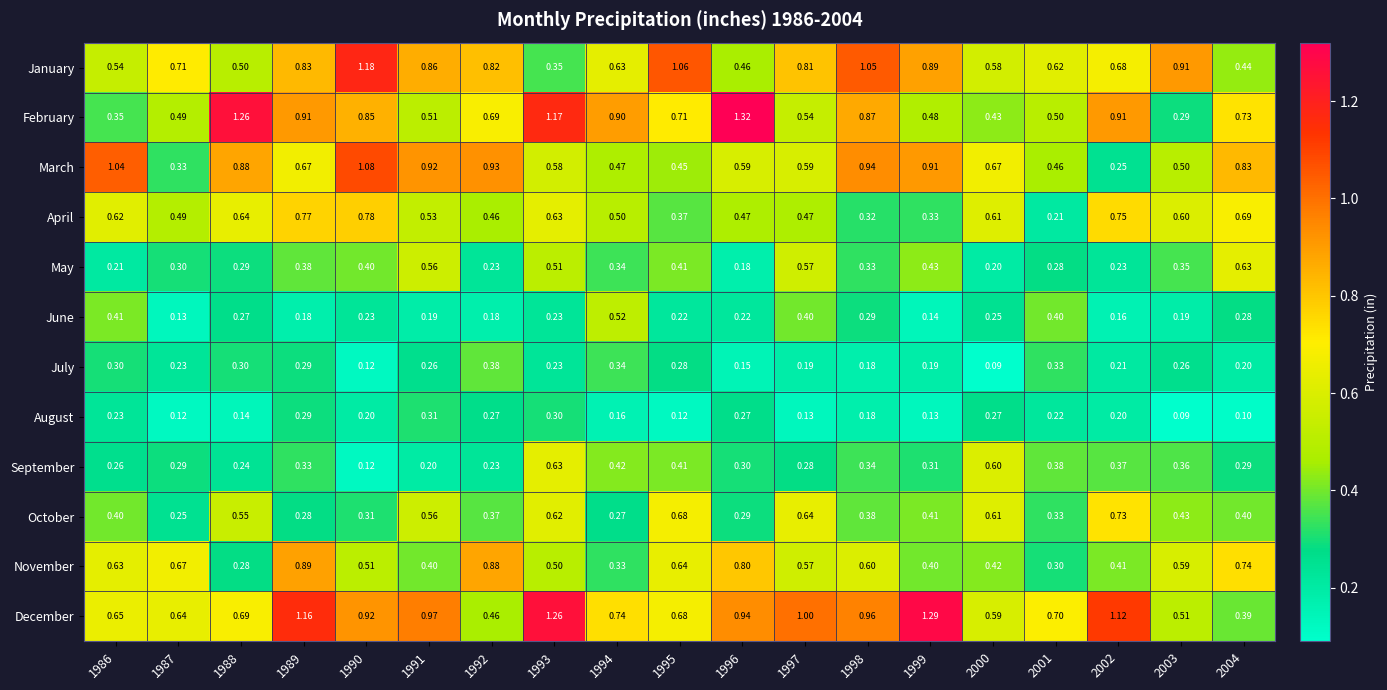

Which series has the widest spread of values?

February